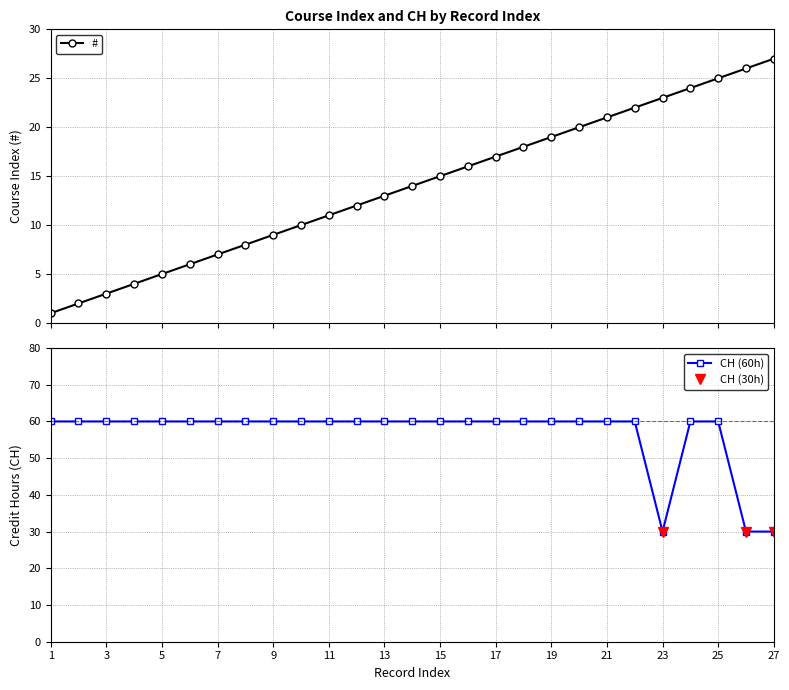

What is the maximum value for #?

27